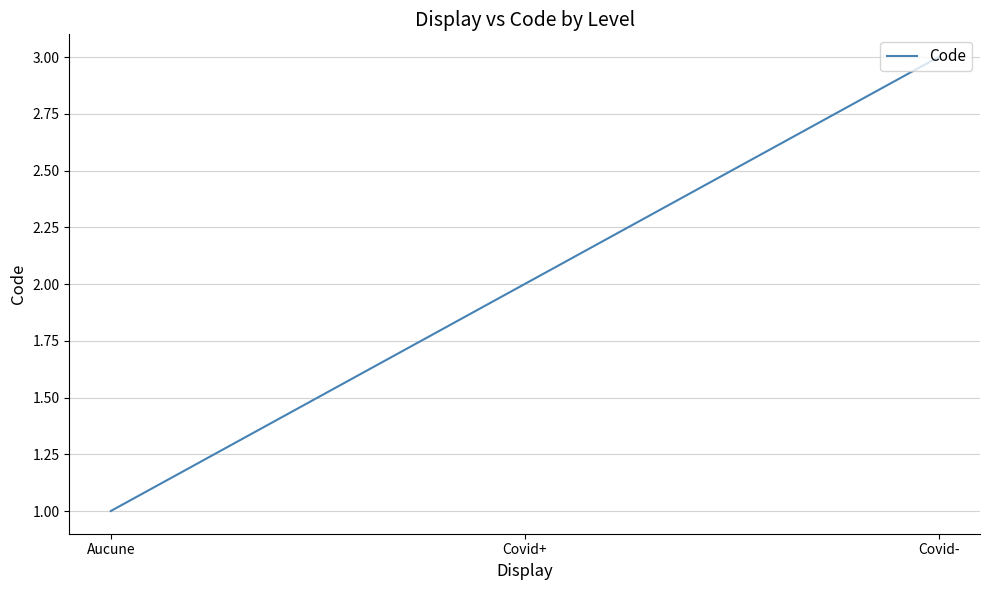

True or false: the data shows 1 at Aucune.

True